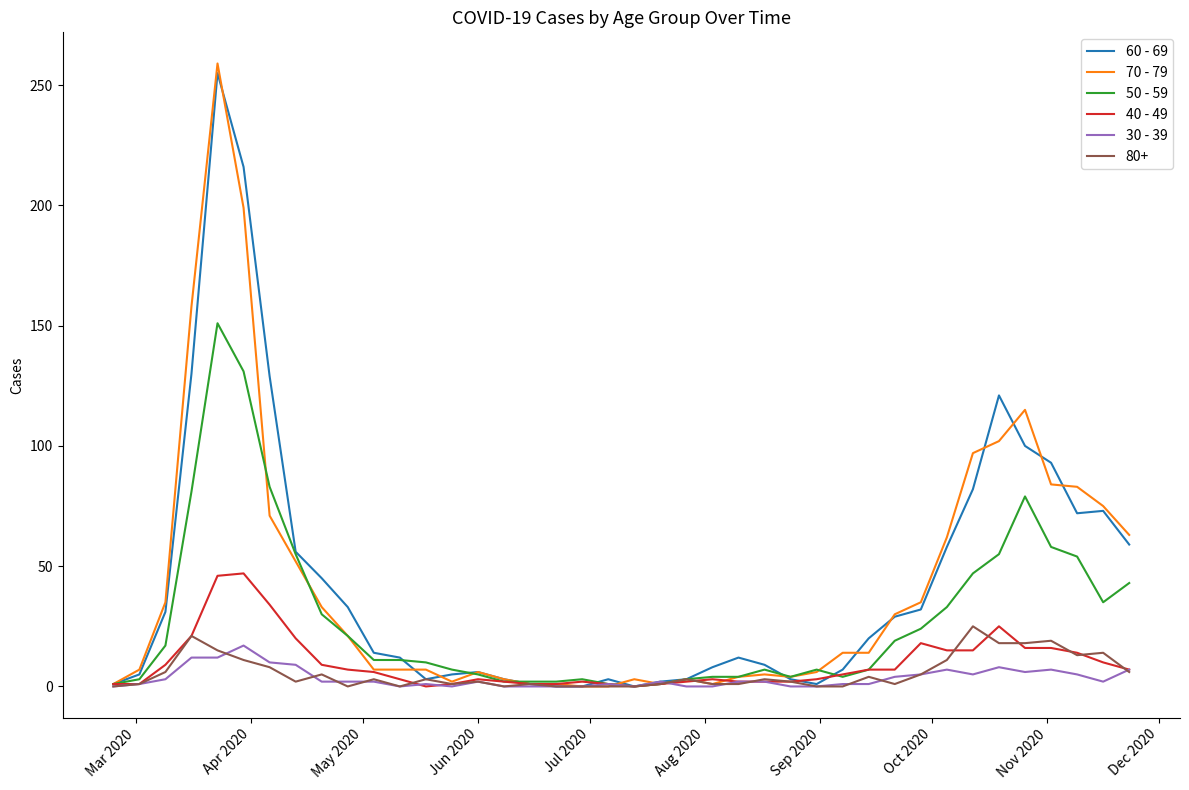

Which series has the largest range (max minus min)?

70 - 79